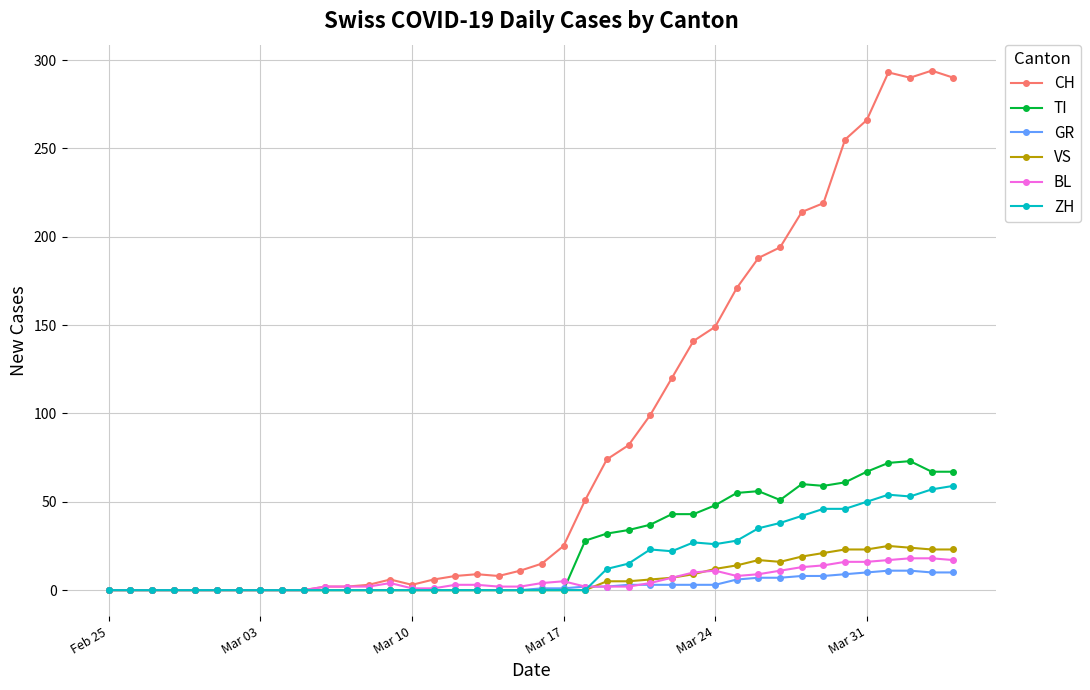

At how many categories does at least one series exceed 179?

10